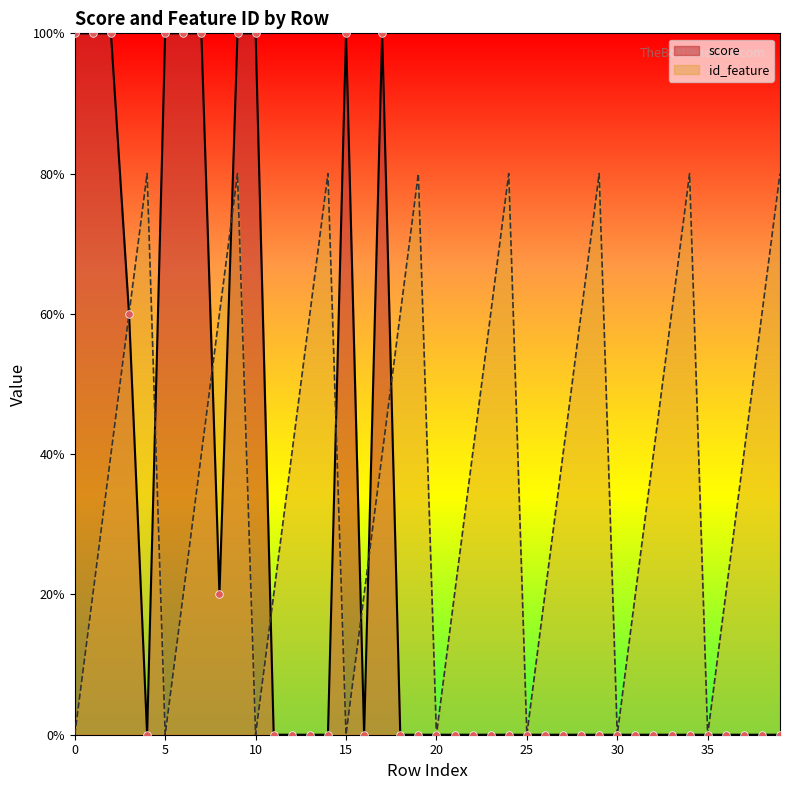

What are all the series names shown in the legend?

score, id_feature